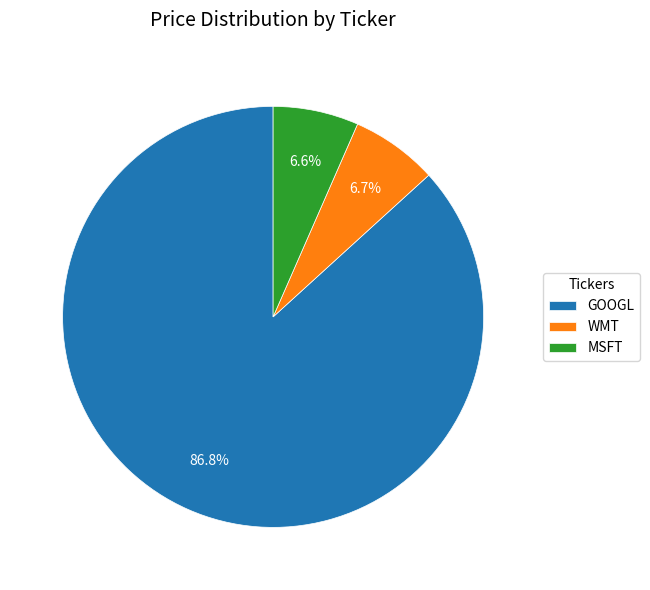

What is the largest slice in the pie chart?

GOOGL